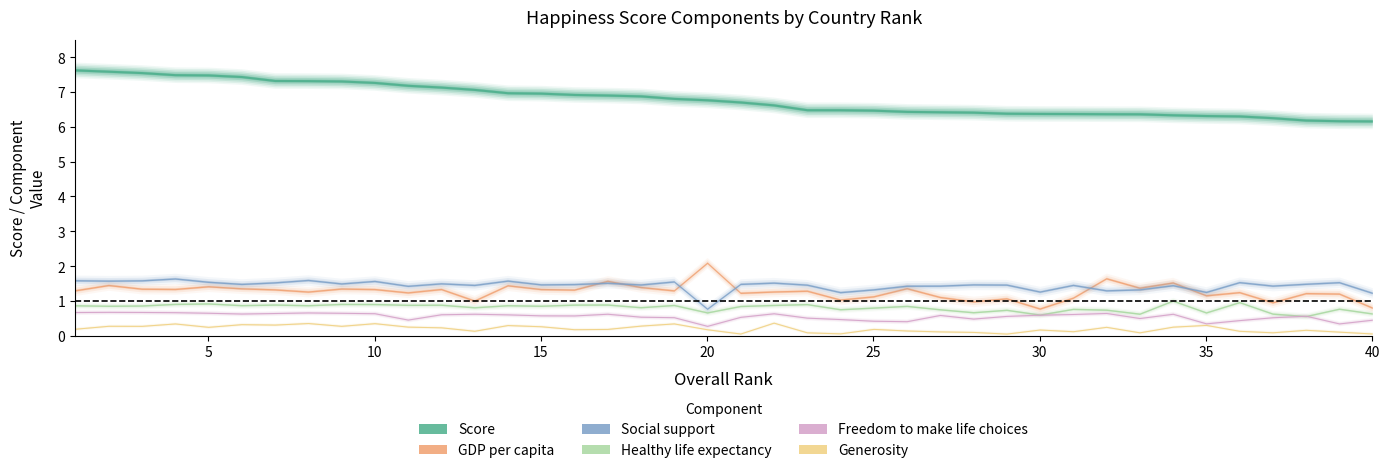

What is the difference between the maximum and second lowest values in the Generosity series?

0.3